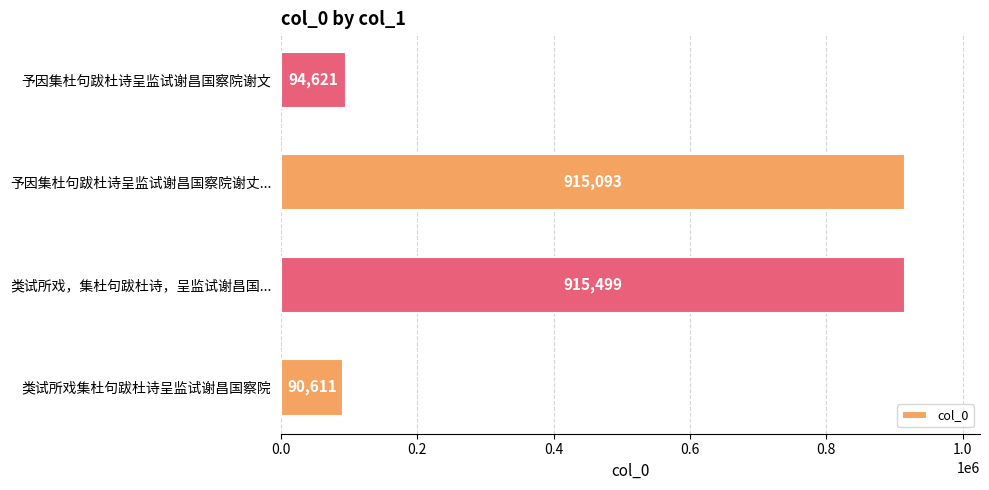

Are the bars horizontal?

Yes